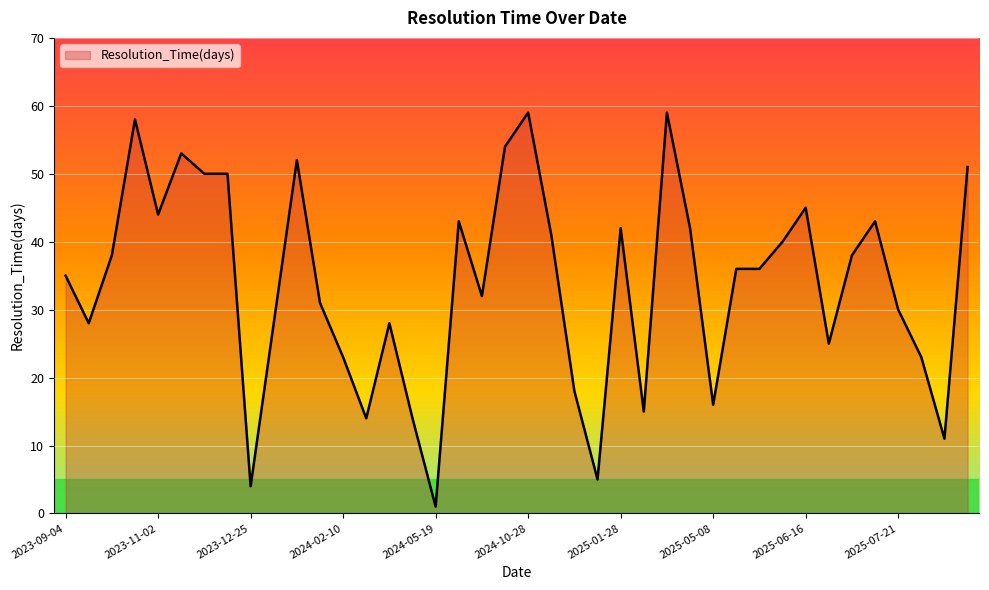

True or false: there are more than 2 points higher than both neighbors.

True